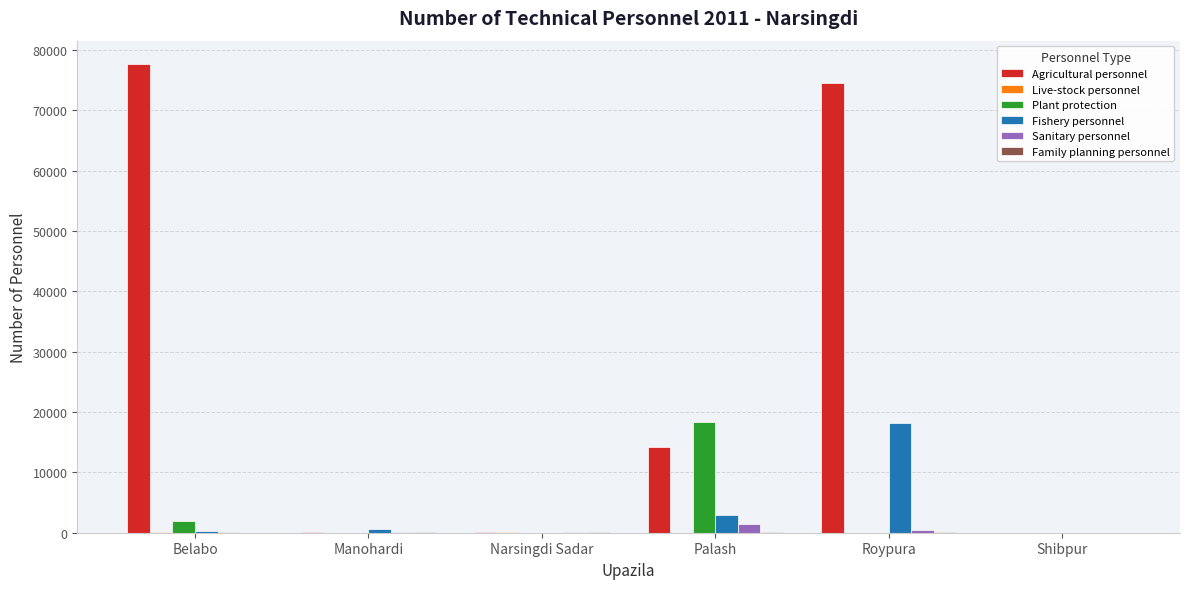

What is the sum of all Sanitary personnel values?

2242